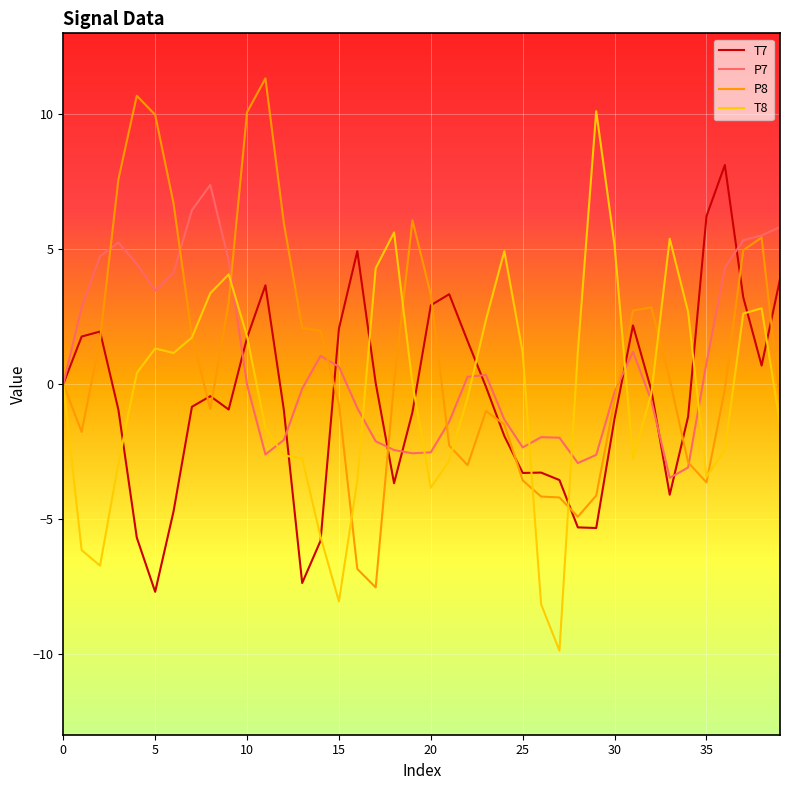

What is the maximum value for P7?

7.4